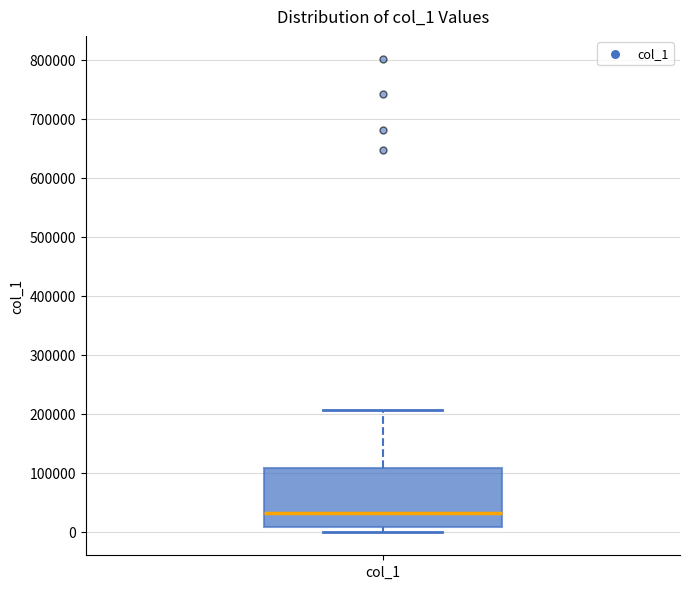

Transcribe this box plot: give where the median line is, the range the box spans, and where the two whiskers end, as read against the y-axis. The values are not printed on the chart, so give them approximately, as read against the axis.

median 30000, box 10000 to 110000, whiskers 0 to 210000